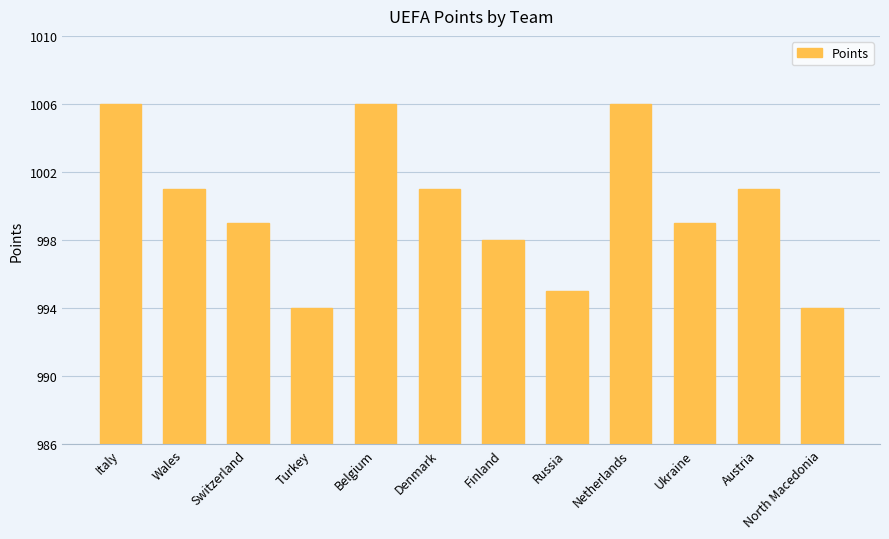

Are the bars horizontal?

No